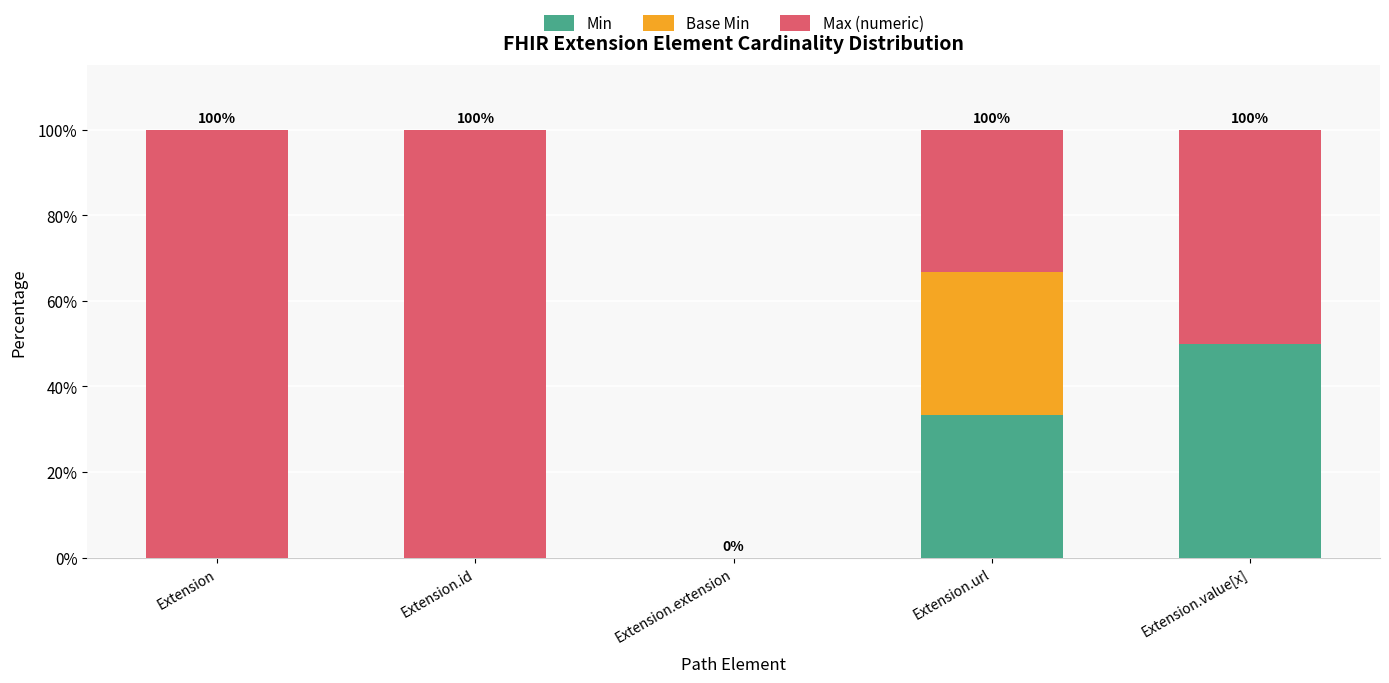

At which label does Min reach its peak?

Extension.value[x]